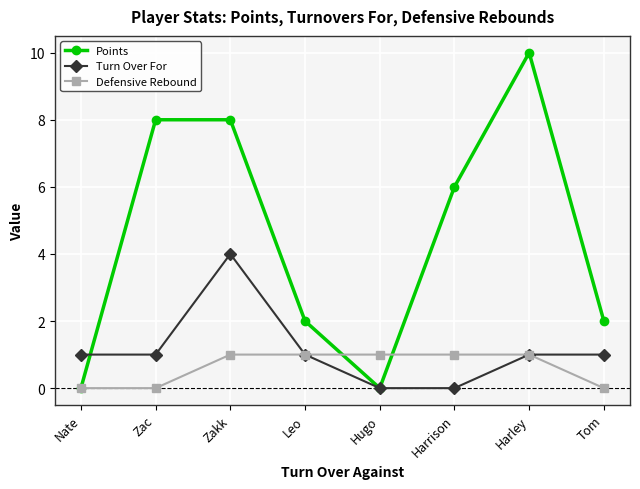

Reading left to right, list all the values displayed in this chart.

Points: Nate=0	Zac=8	Zakk=8	Leo=2	Hugo=0	Harrison=6	Harley=10	Tom=2
Turn Over For: Nate=1	Zac=1	Zakk=4	Leo=1	Hugo=0	Harrison=0	Harley=1	Tom=1
Defensive Rebound: Nate=0	Zac=0	Zakk=1	Leo=1	Hugo=1	Harrison=1	Harley=1	Tom=0